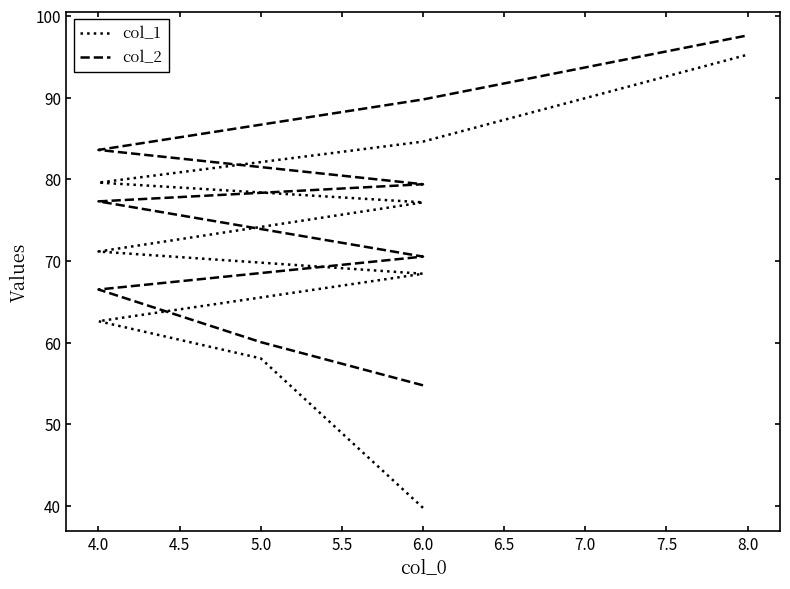

How many data points in col_1 are above 71?

5